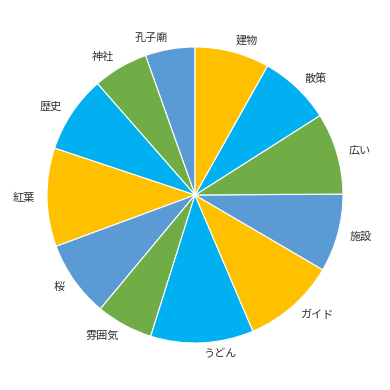

The 広い slice represents 9% of the pie. True or false?

True